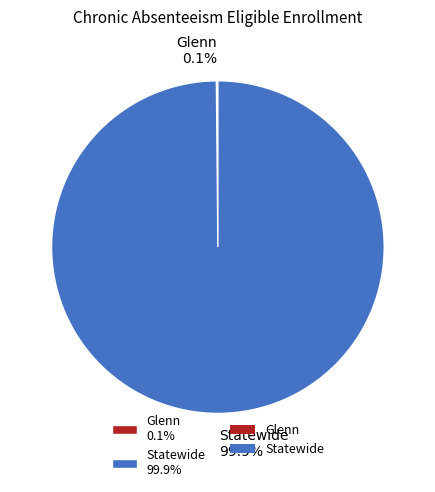

Does Statewide 99.9% account for over 50% of the chart?

Yes